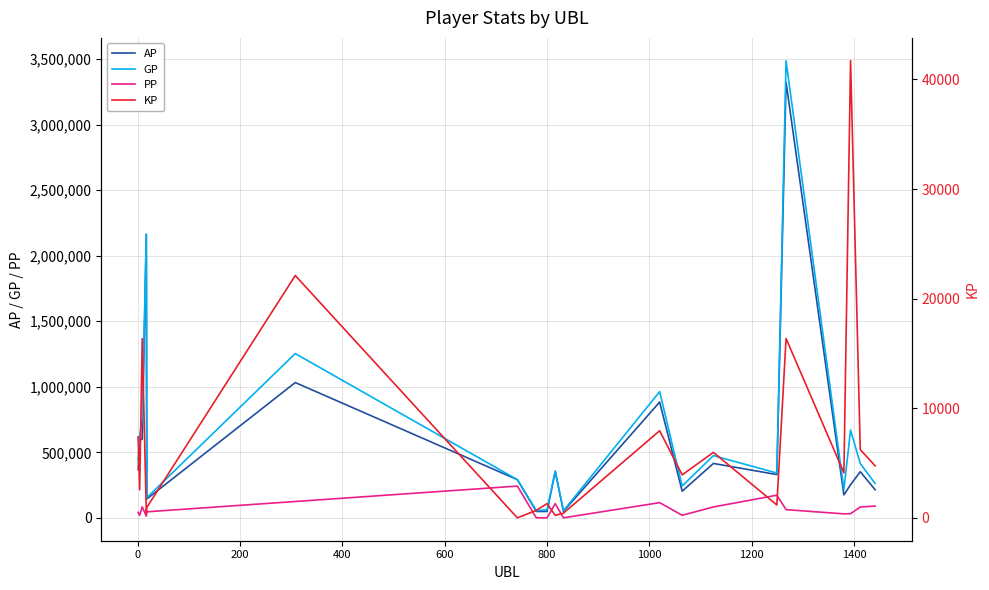

How many categories are shown in the chart?

20